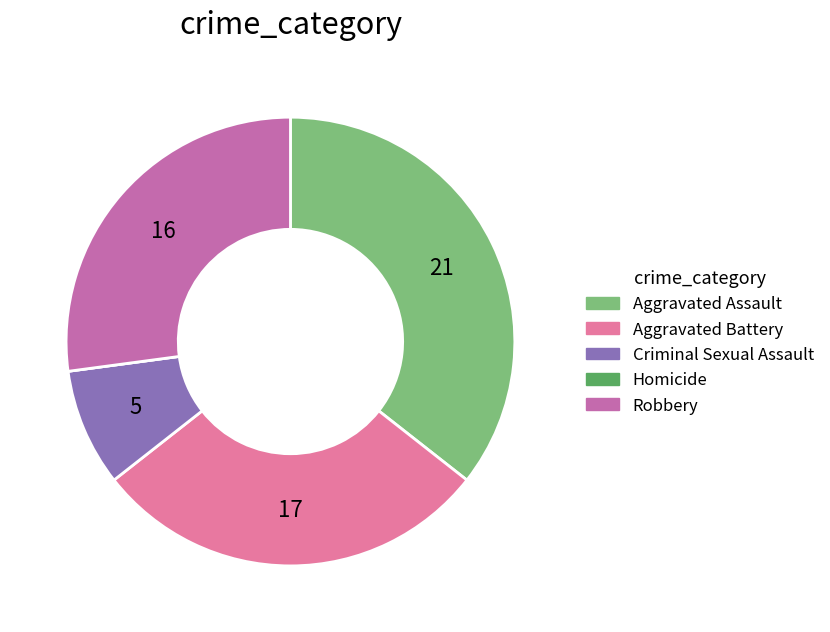

Is there a majority slice in this chart?

No